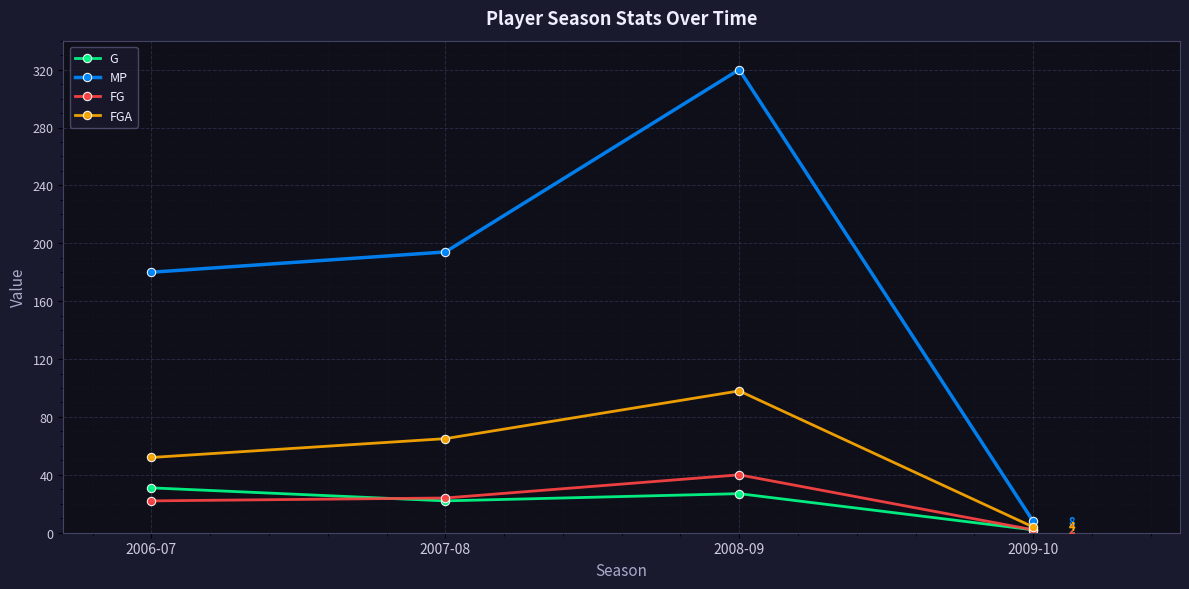

Between 2006-07 and 2009-10, which series saw the biggest shift?

MP